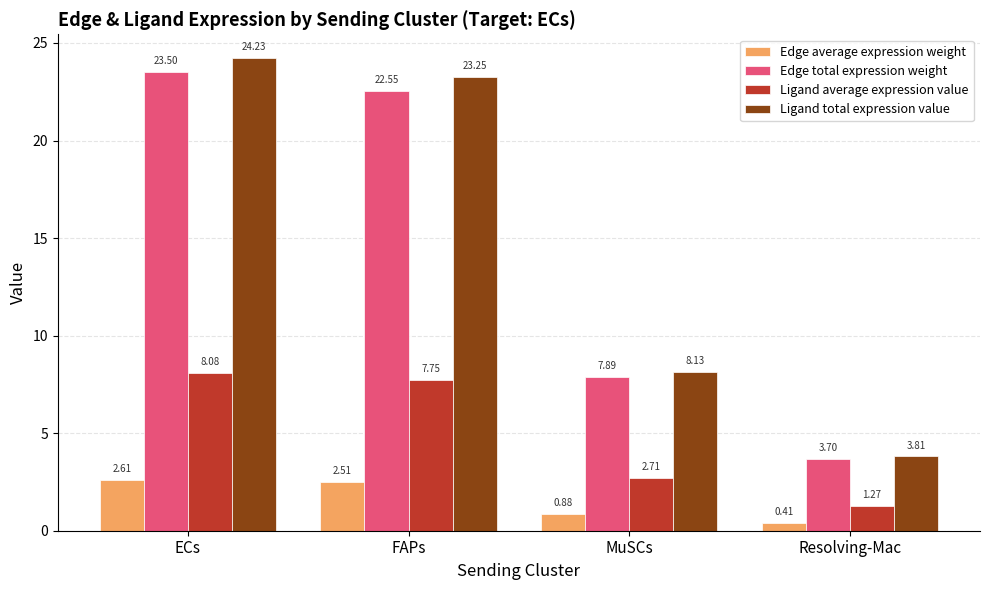

Which series has the widest spread of values?

Ligand total expression value